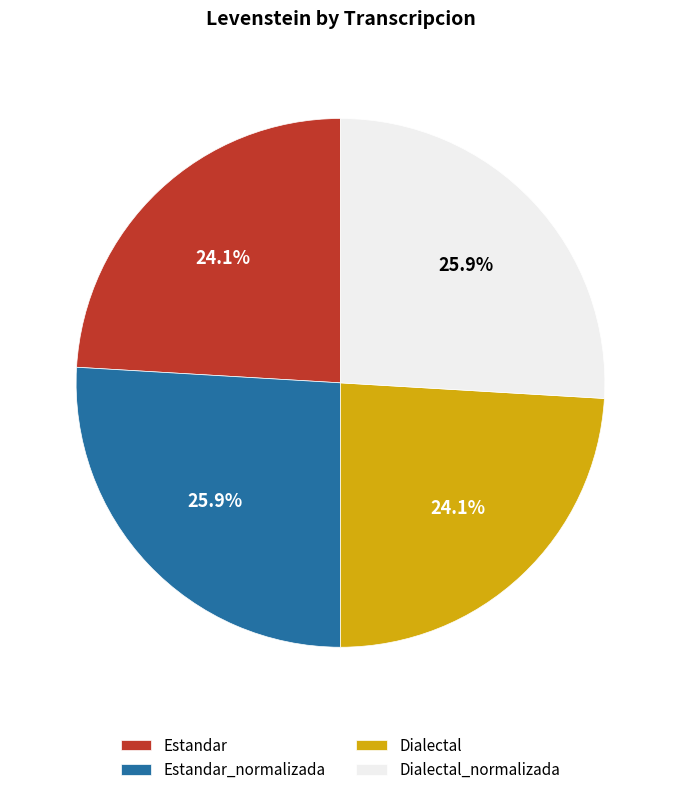

To the nearest percent, what is the difference between the Estandar_normalizada and Dialectal slice percentages?

2%